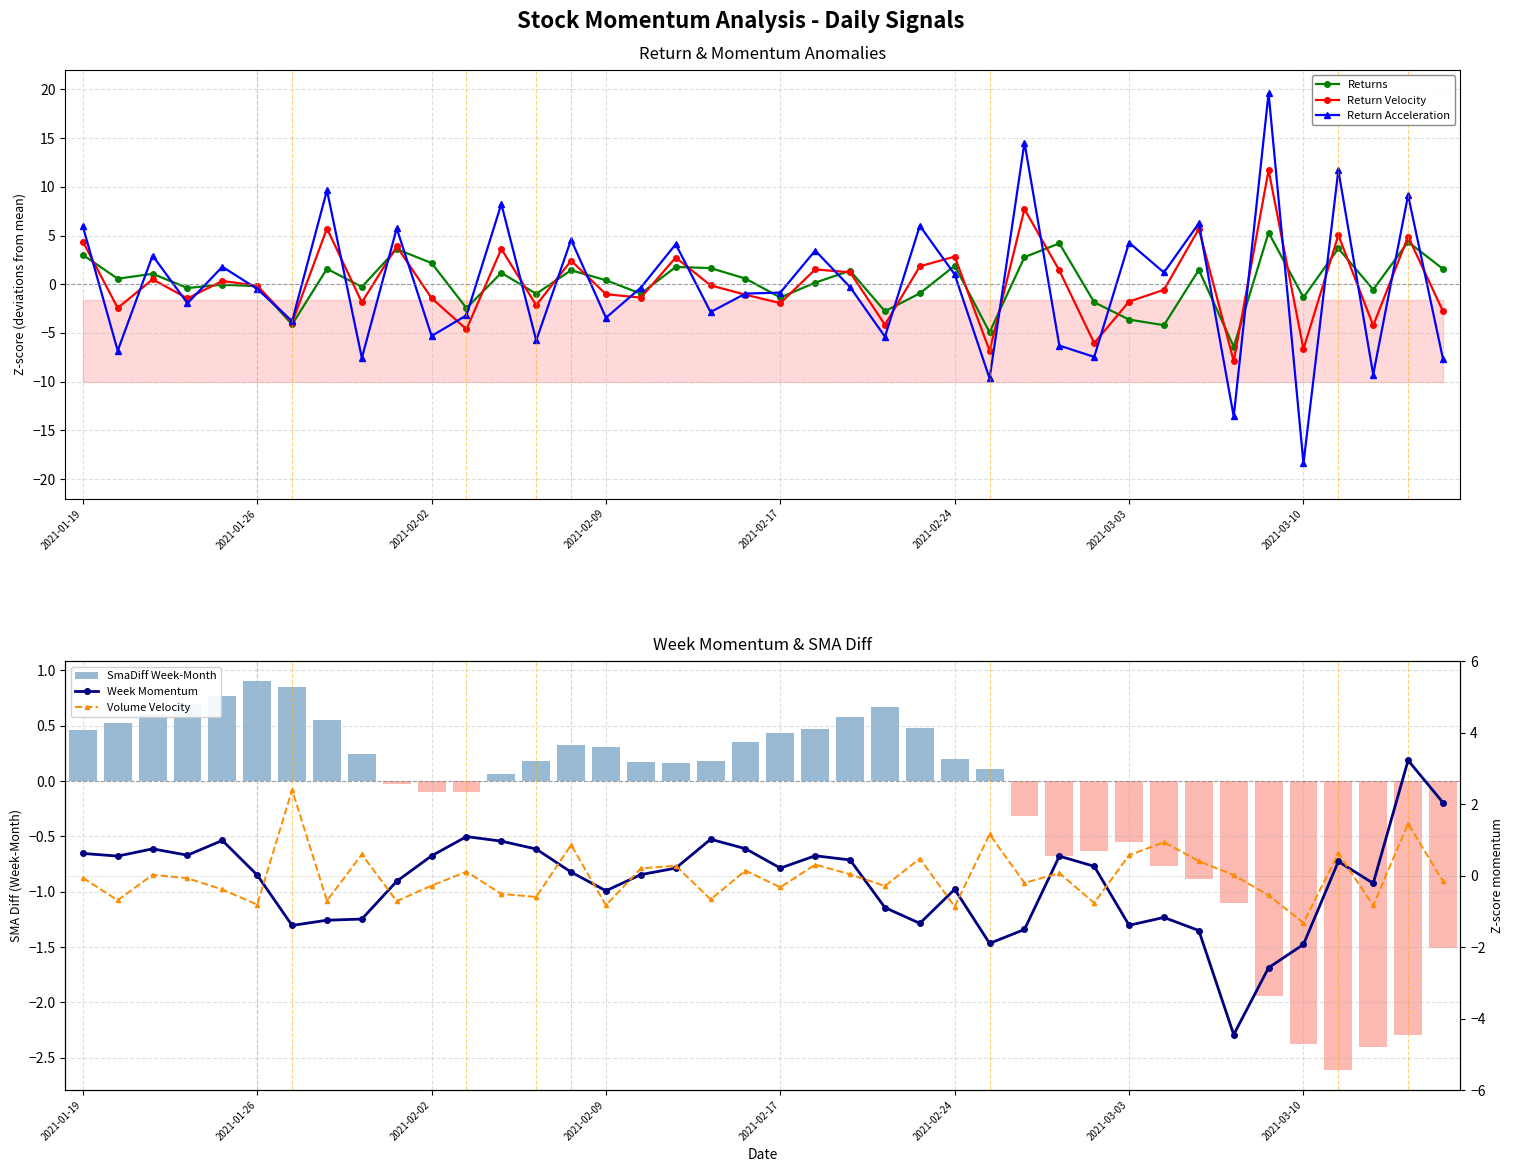

What is the sum of all Volume Velocity values?

-0.9